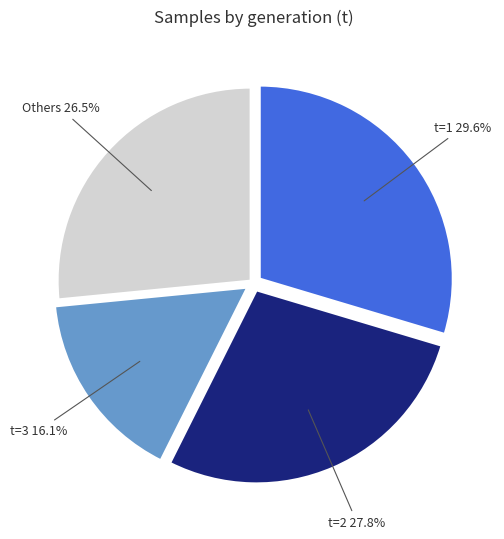

What is the ratio of the value at t=2 27.8% to the value at t=3 16.1%?

1.7